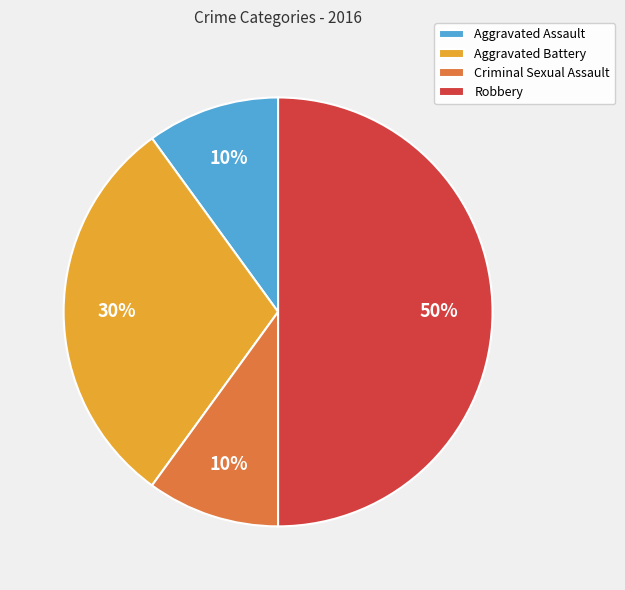

Combined, do Robbery and Criminal Sexual Assault account for over 50%?

Yes